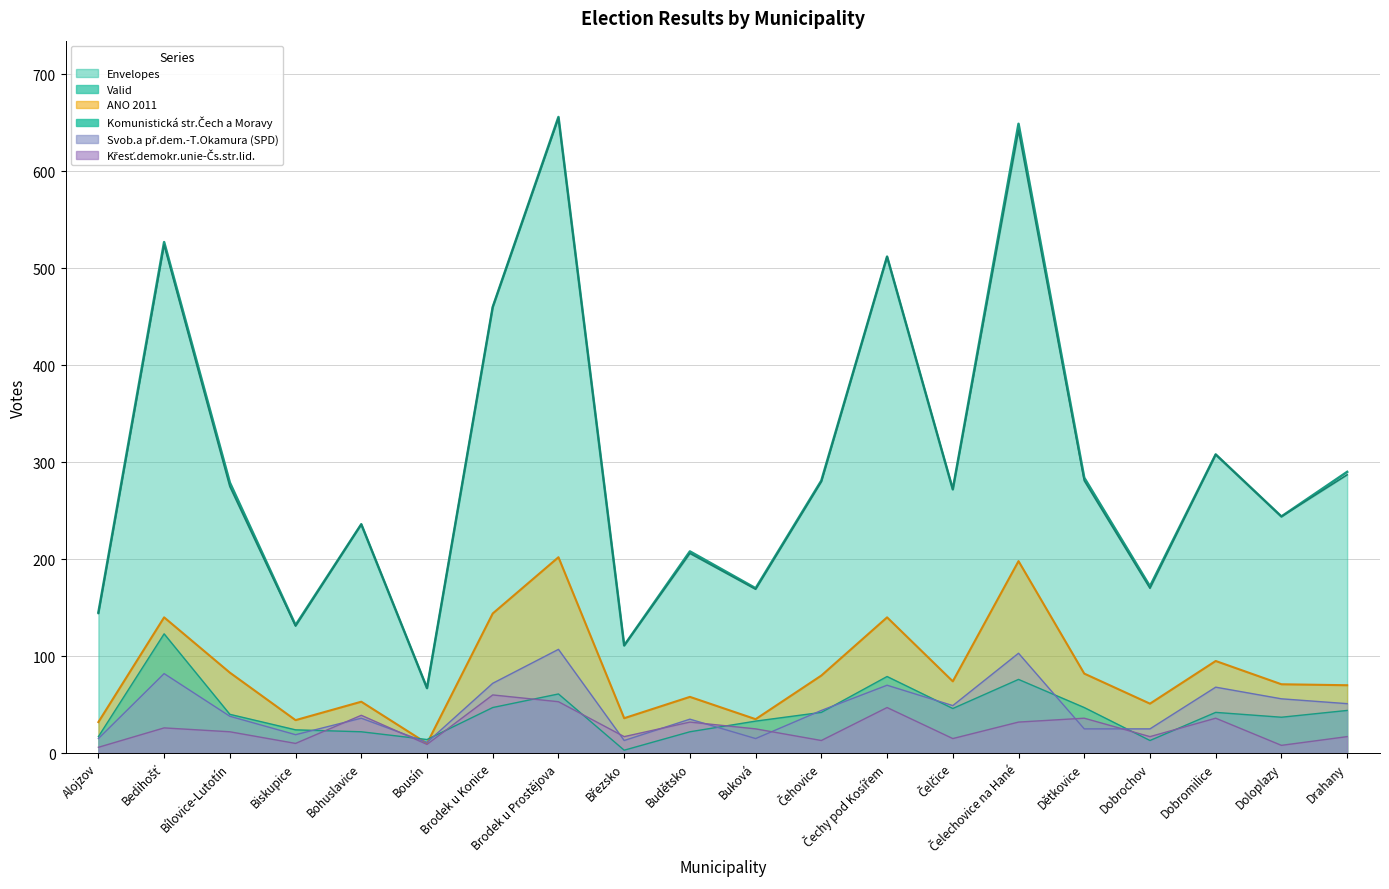

Which category has the highest value across all series?

Brodek u Prostějova